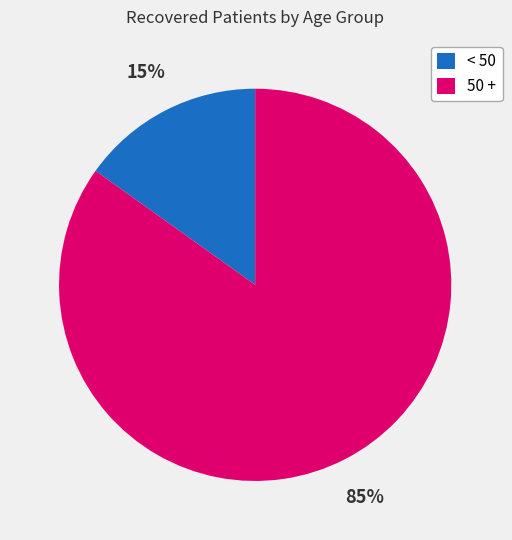

Do 50 + and < 50 together represent more than half of the pie?

Yes